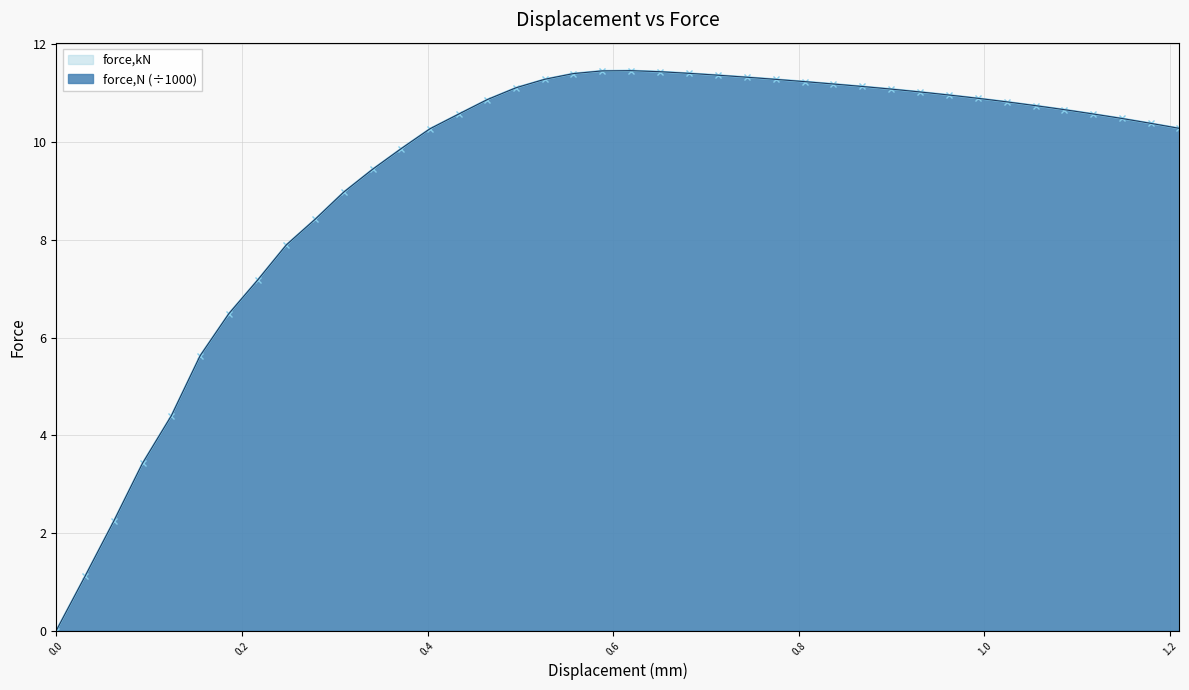

Which series has the largest total across all categories?

force,kN